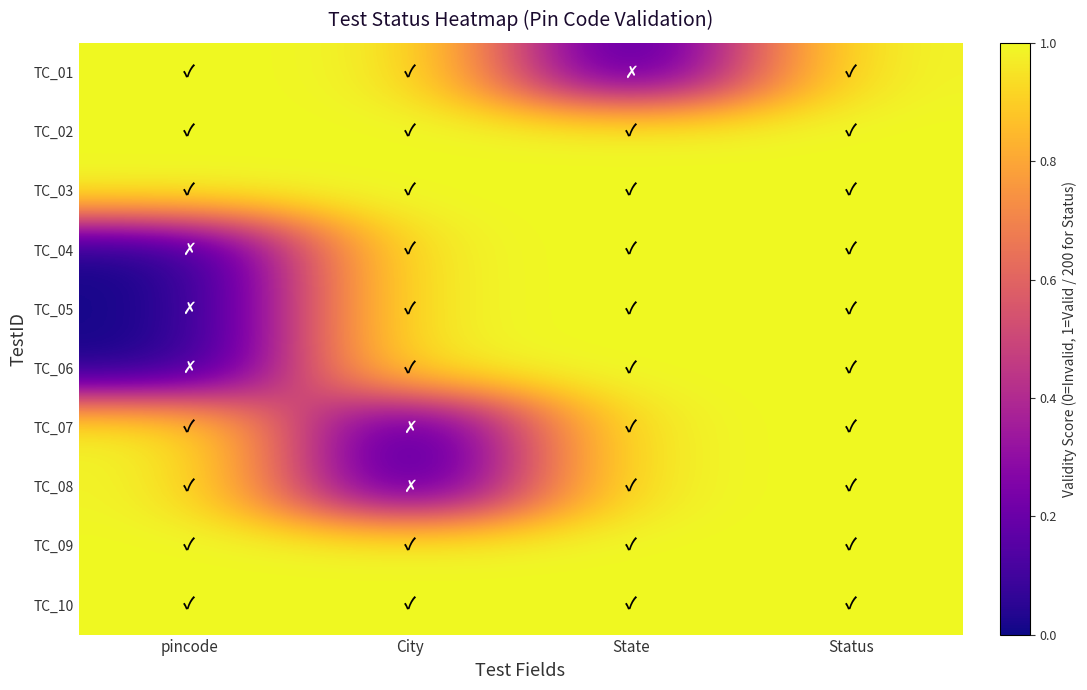

Reading left to right, what are all the values shown in this chart?

TC_01: pincode=1	City=1	State=0	Status=1
TC_02: pincode=1	City=1	State=1	Status=1
TC_03: pincode=1	City=1	State=1	Status=1
TC_04: pincode=0	City=1	State=1	Status=1
TC_05: pincode=0	City=1	State=1	Status=1
TC_06: pincode=0	City=1	State=1	Status=1
TC_07: pincode=1	City=0	State=1	Status=1
TC_08: pincode=1	City=0	State=1	Status=1
TC_09: pincode=1	City=1	State=1	Status=1
TC_10: pincode=1	City=1	State=1	Status=1